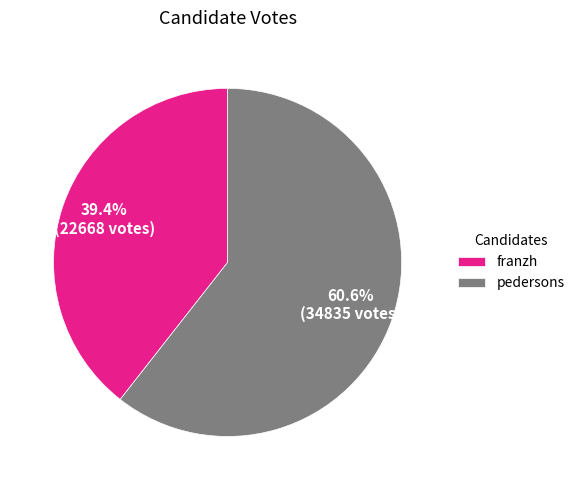

To the nearest percent, what is the combined percentage of pedersons and franzh?

100%